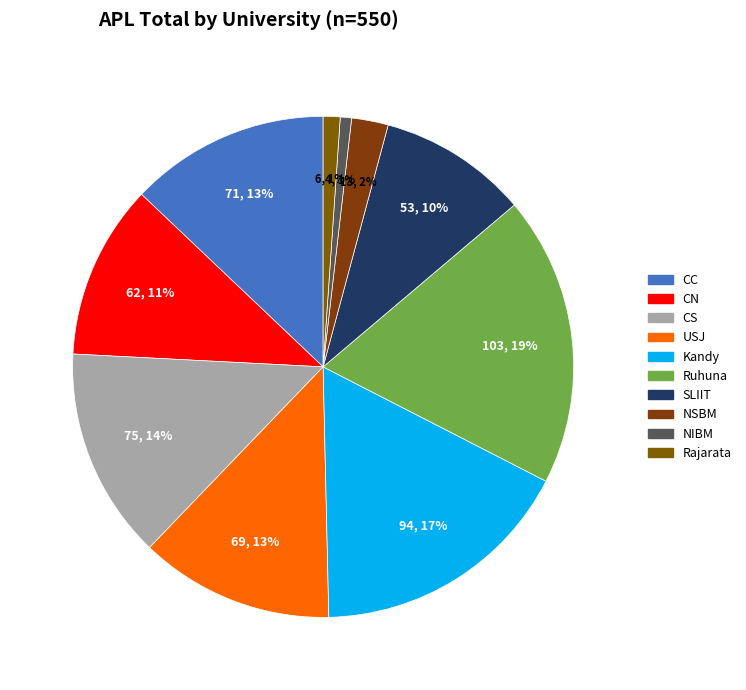

Count the number of slices in the pie.

10